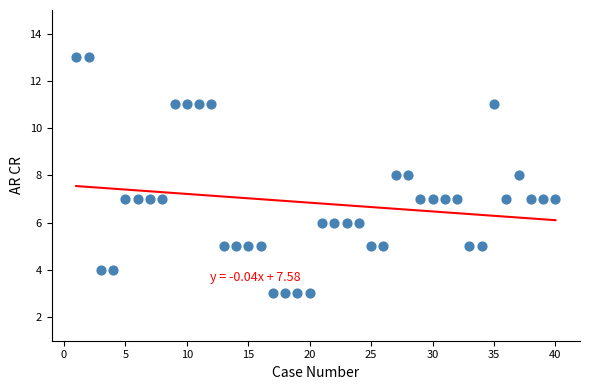

What is the range of Y values (max minus min)?

10